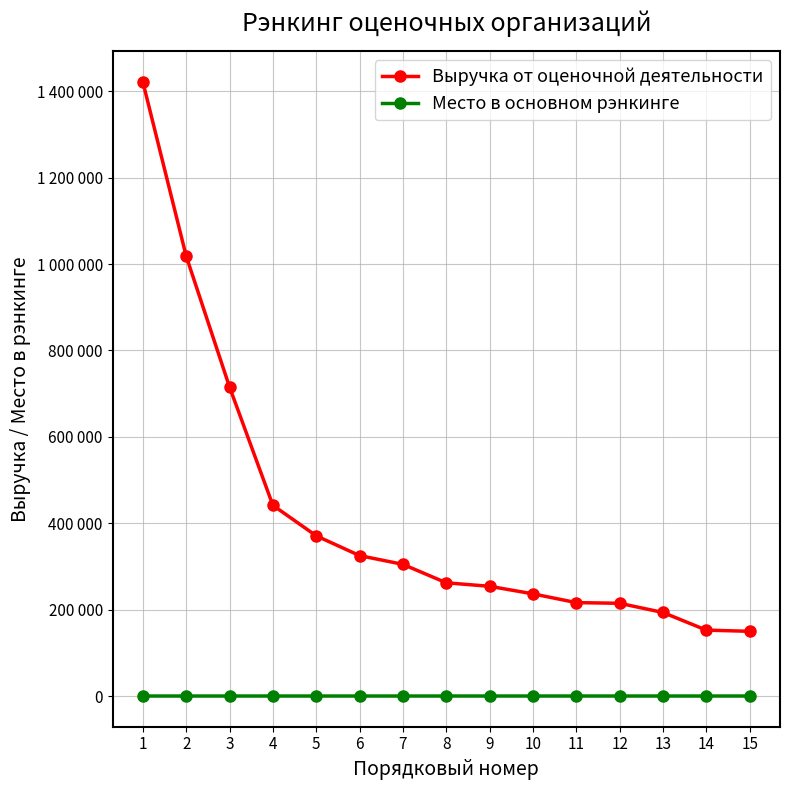

What are all the series names shown in the legend?

Выручка от оценочной деятельности, Место в основном рэнкинге